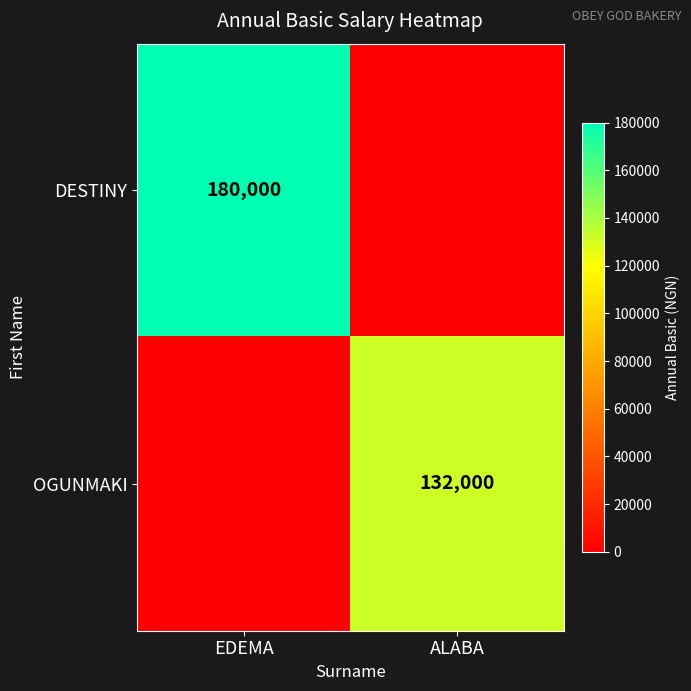

The value of DESTINY at EDEMA is 180000. True or false?

True